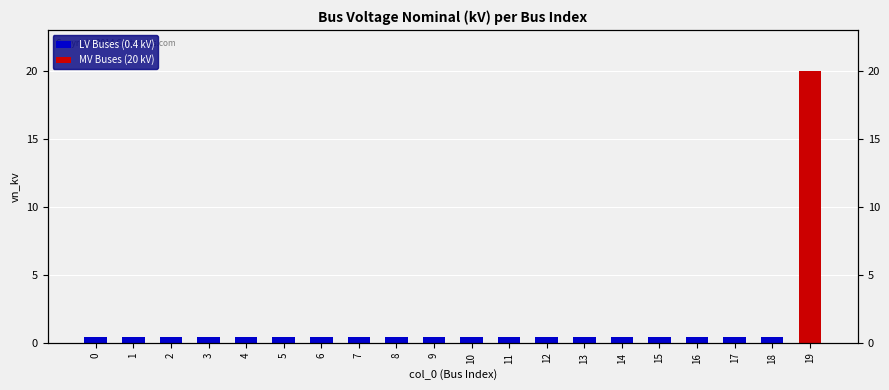

Is the value of MV Buses (20 kV) at 16 greater than the value of LV Buses (0.4 kV) at 1?

No